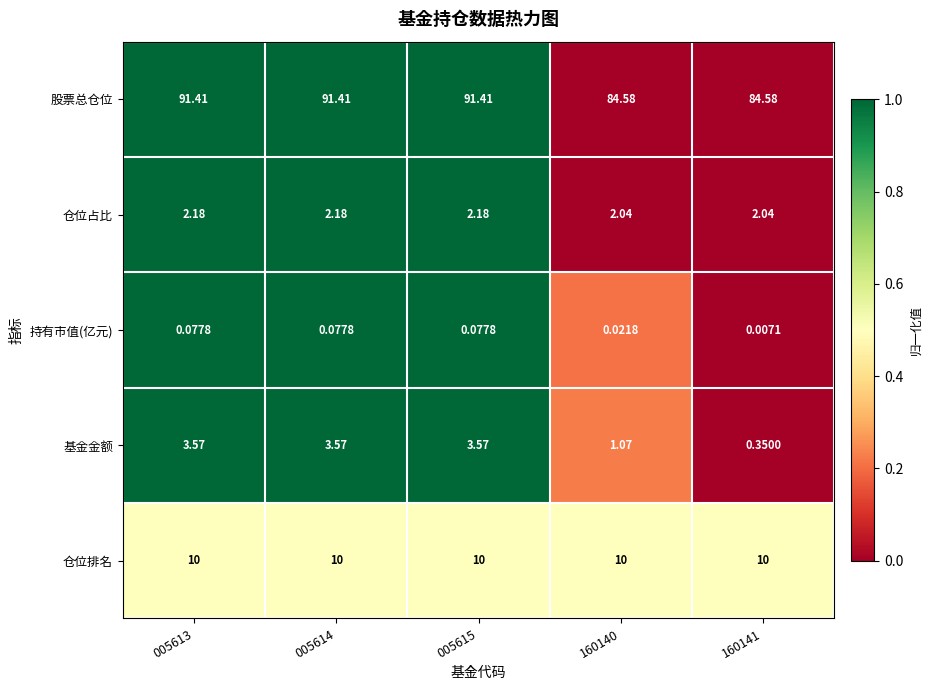

Rank the series at 160140 from lowest to highest value.

持有市值(亿元), 基金金额, 仓位占比, 仓位排名, 股票总仓位